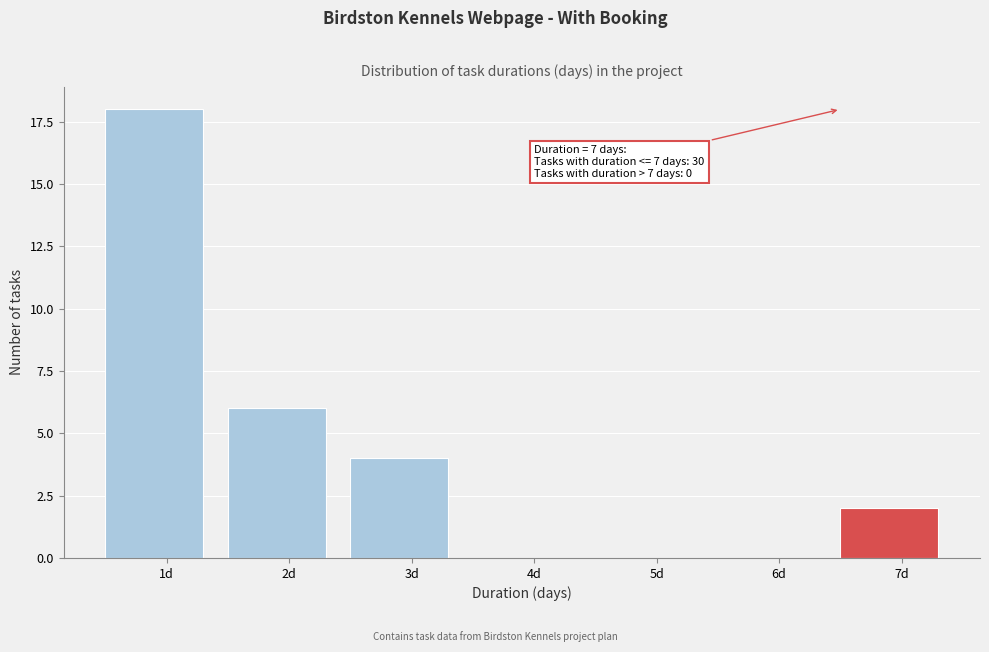

Reading left to right, extract all data points from this chart.

1d=18	2d=6	3d=4	4d=0	5d=0	6d=0	7d=2